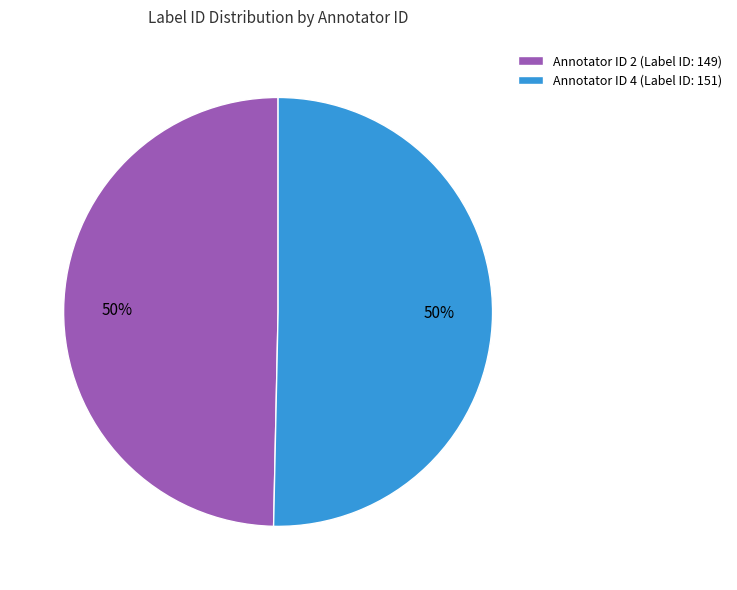

Do Annotator ID 4 (Label ID: 151) and Annotator ID 2 (Label ID: 149) together represent more than half of the pie?

Yes